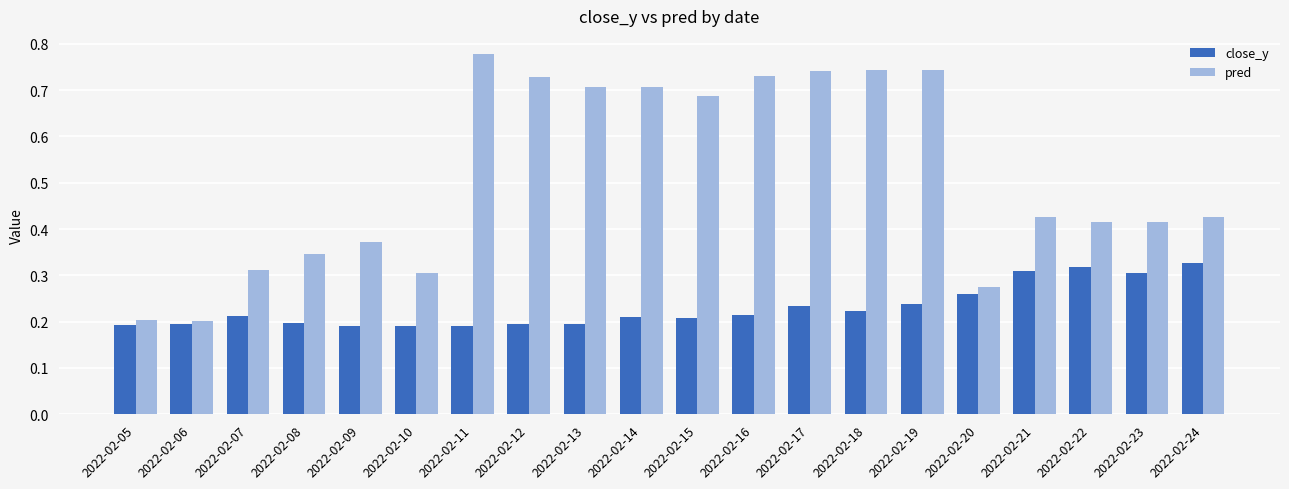

How many pred values are between 0 and 1?

20